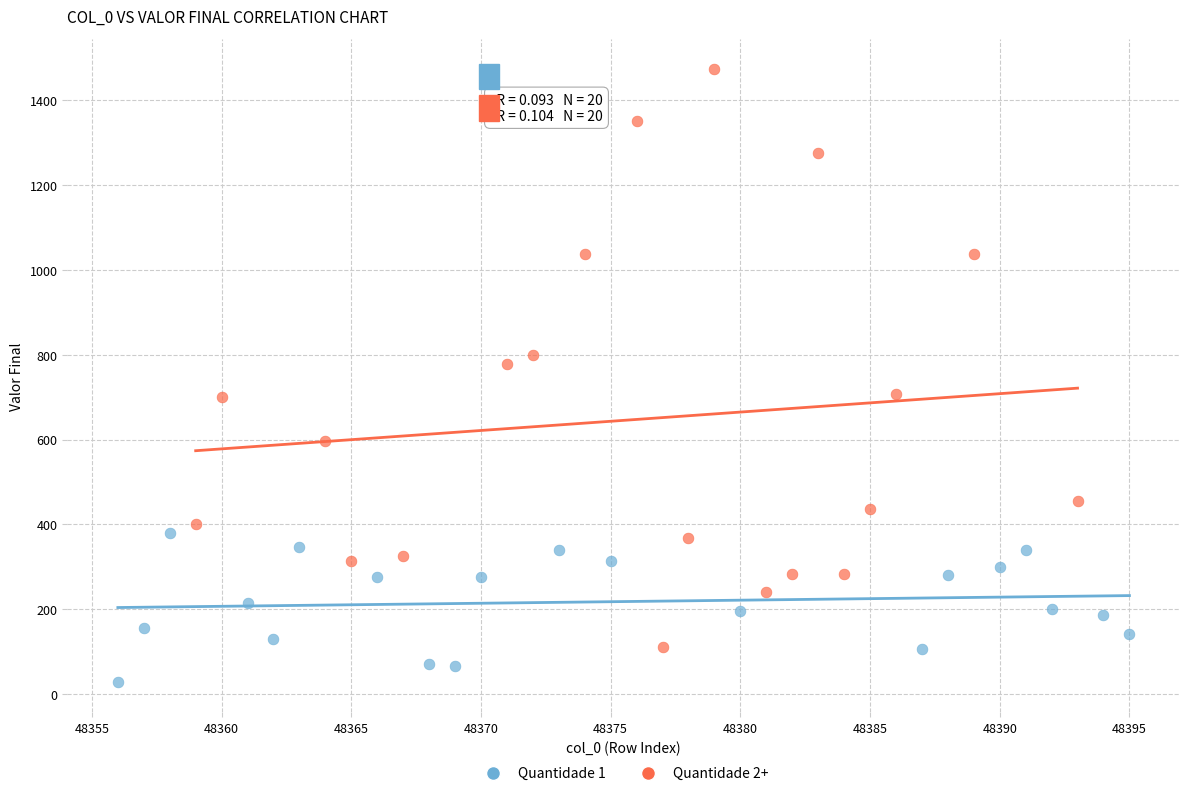

Which series reaches the maximum Y coordinate?

Quantidade 2+